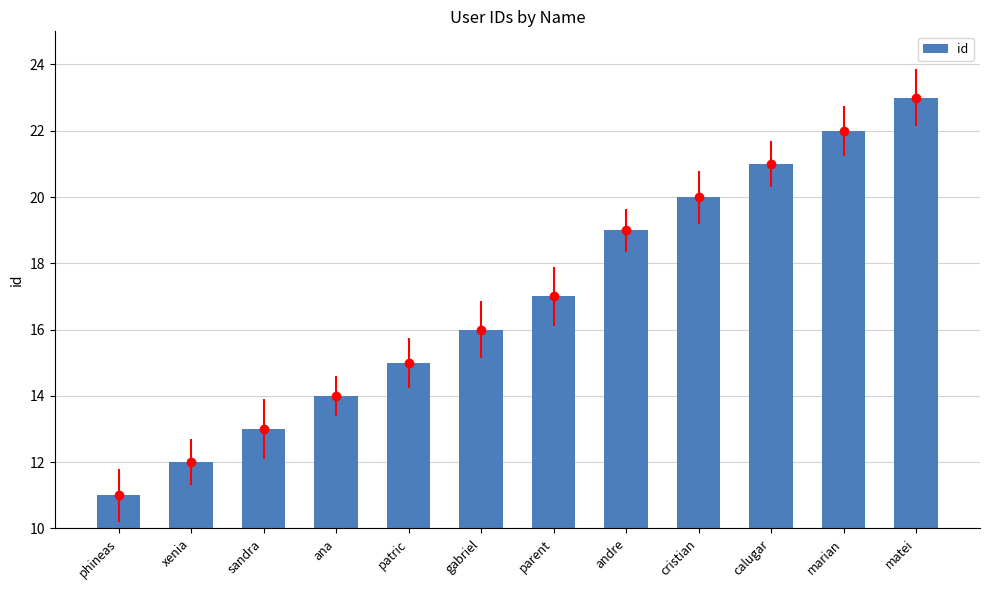

What is the value of the 2nd bar from the left?

12